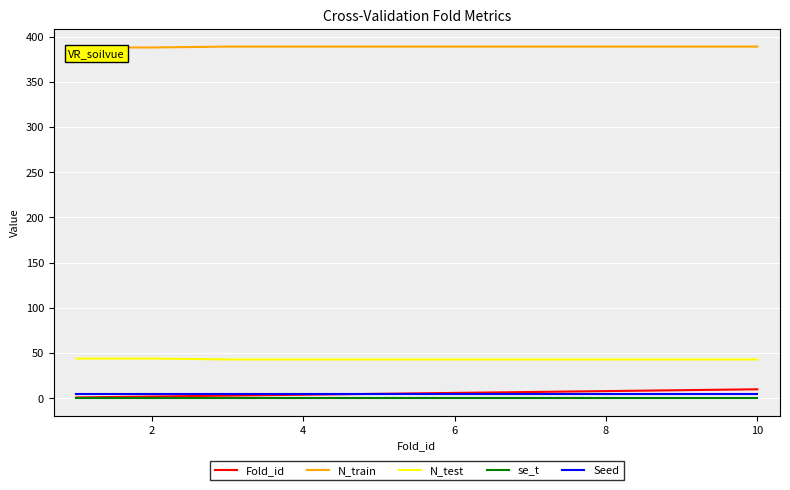

What is the lowest value of the N_test series?

43.0